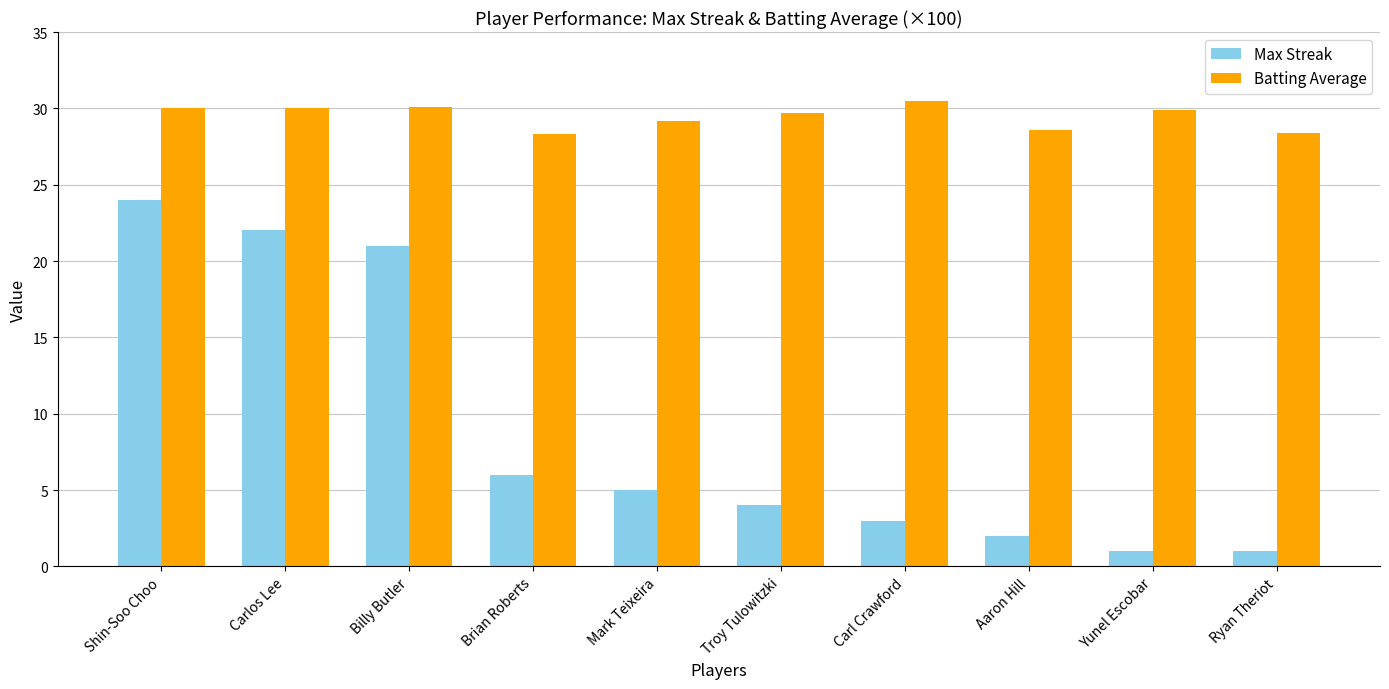

Is it true that Max Streak equals 3.3 at Mark Teixeira?

False